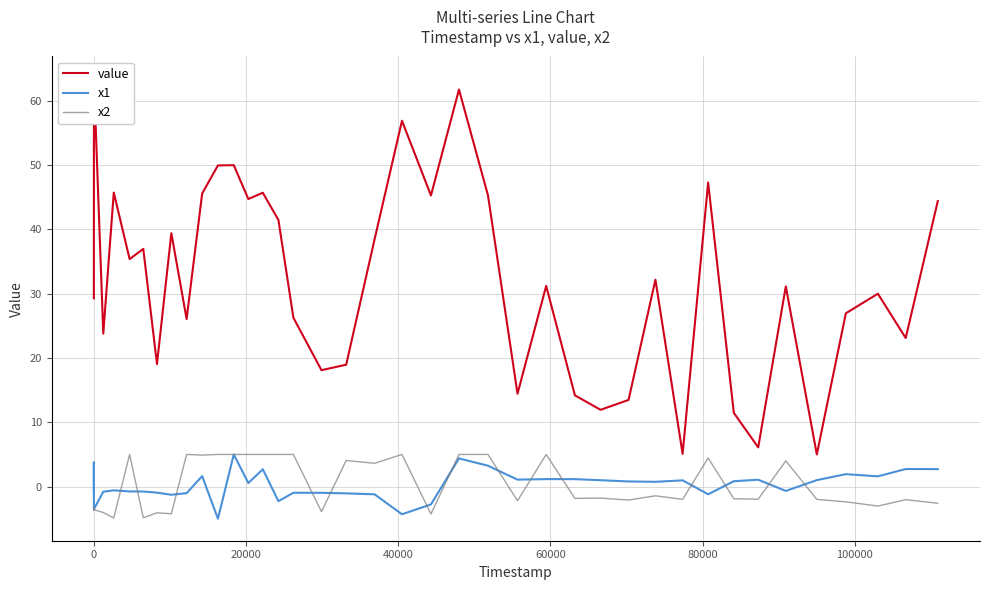

How many lines are shown in the chart?

3